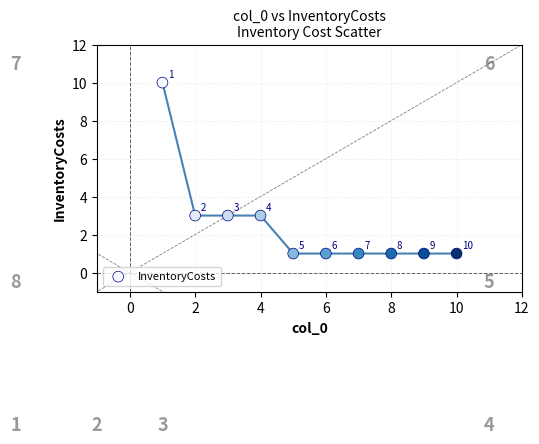

What is the range of Y values (max minus min)?

9